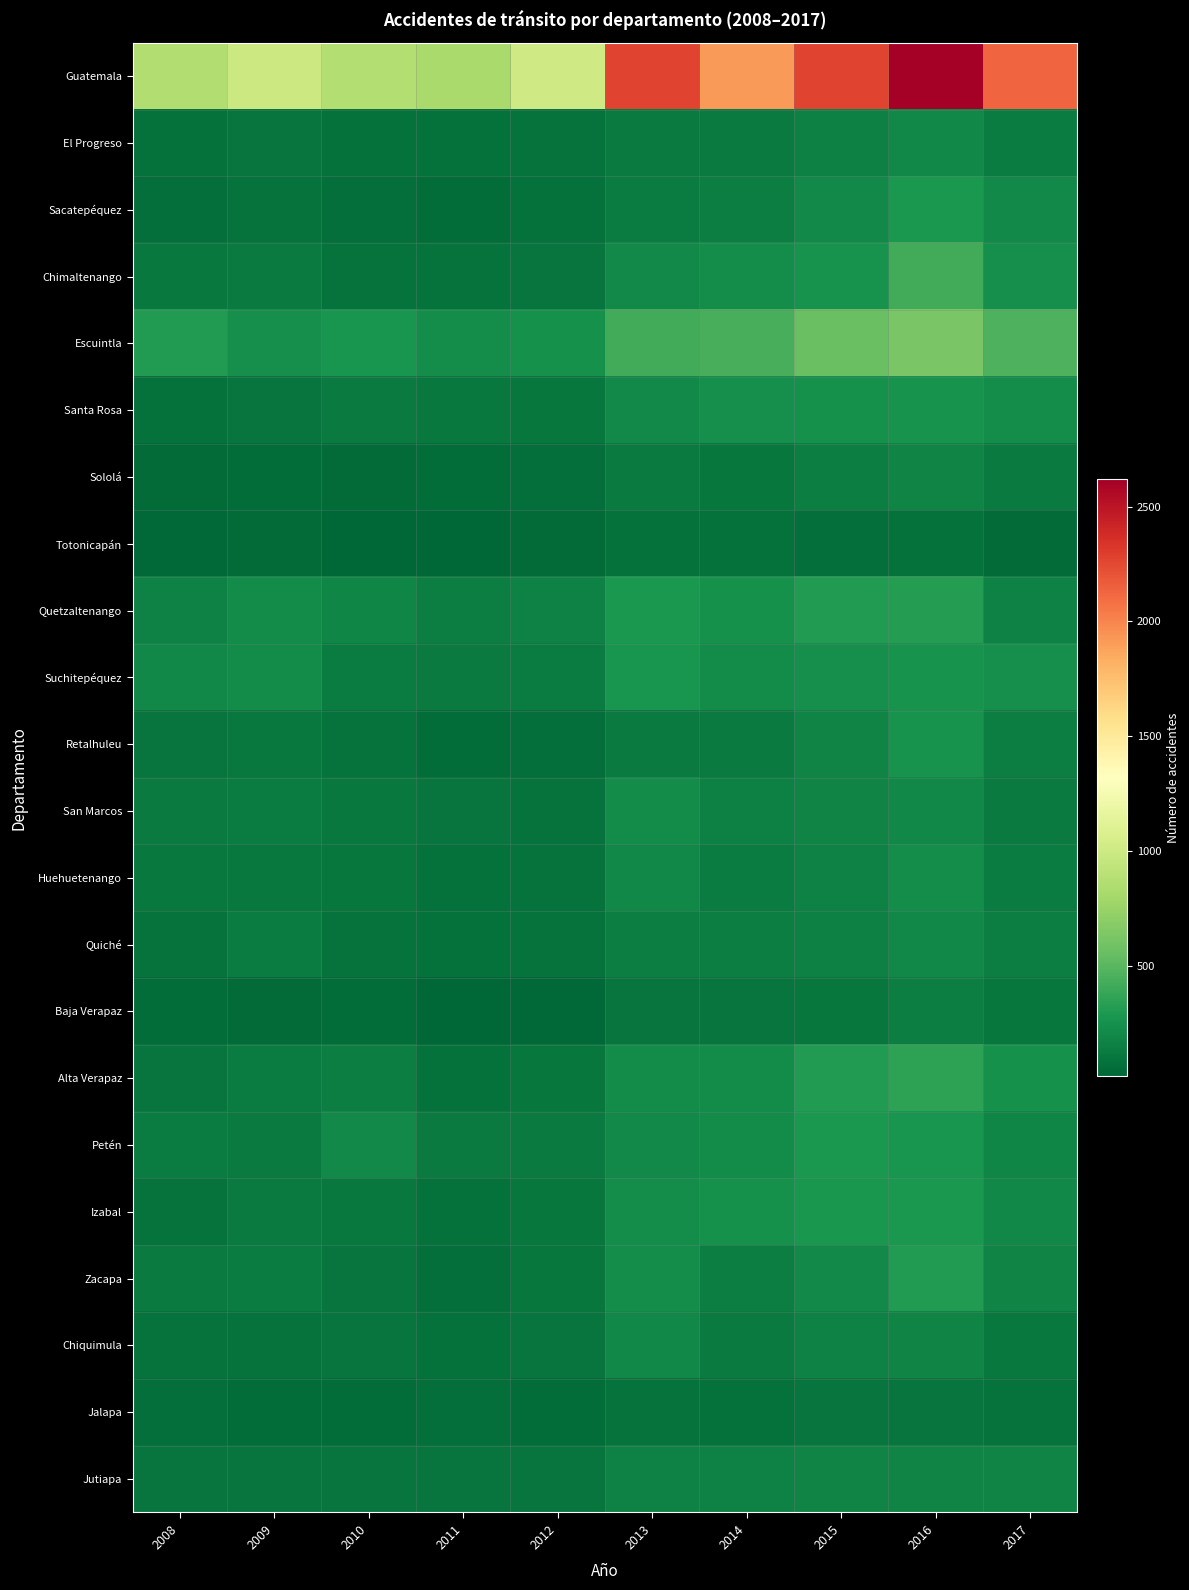

Which has a higher value, 2012 or 2010?

2012